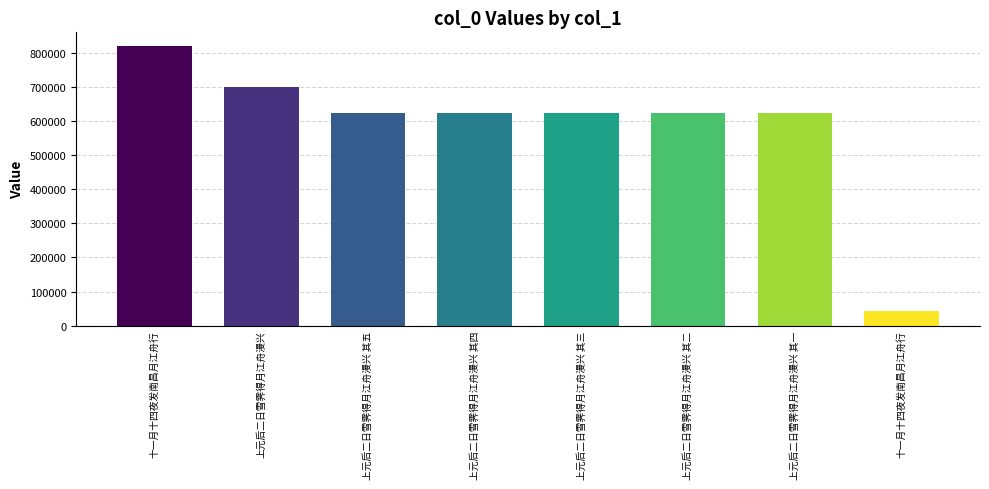

How many bars are there in total?

8